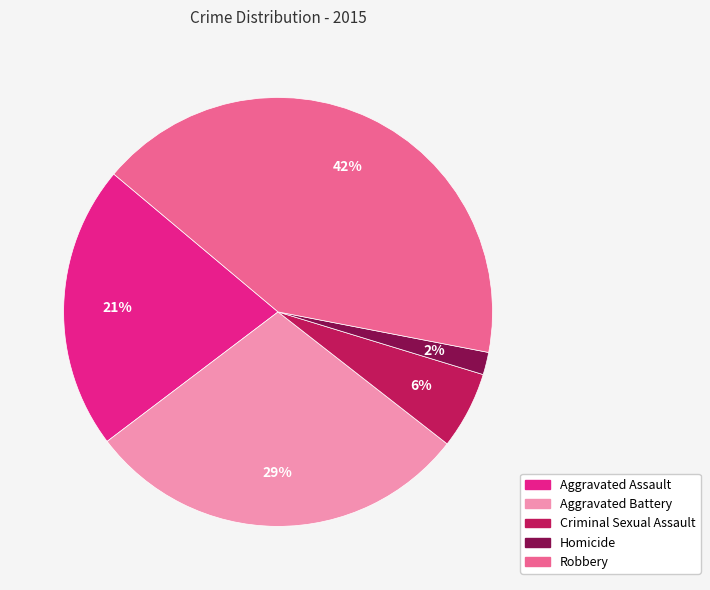

Is the sum of Criminal Sexual Assault and Homicide greater than half?

No